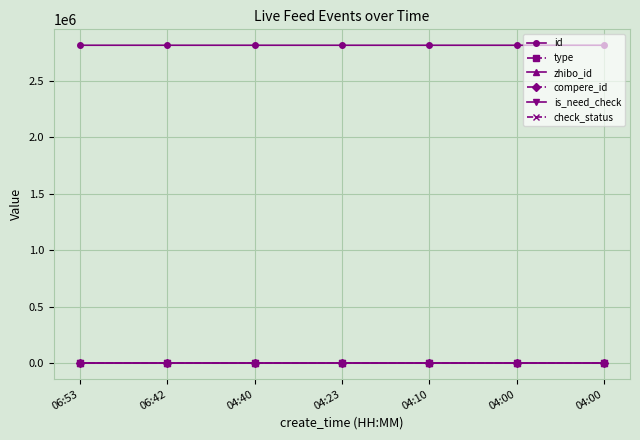

Rank the series by their maximum value, from lowest to highest.

compere_id, is_need_check, type, check_status, zhibo_id, id